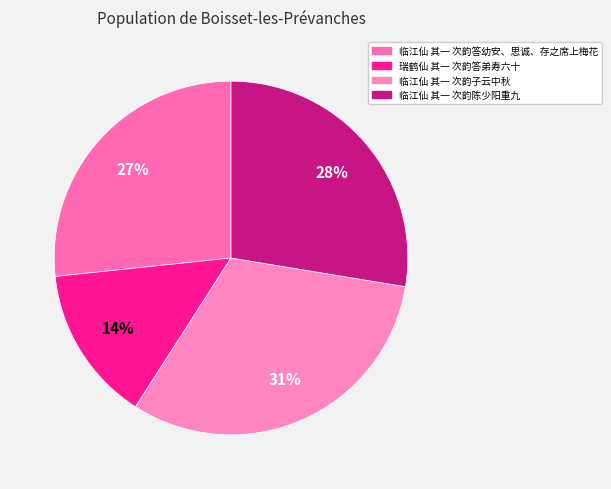

How many slices are in this pie chart?

4